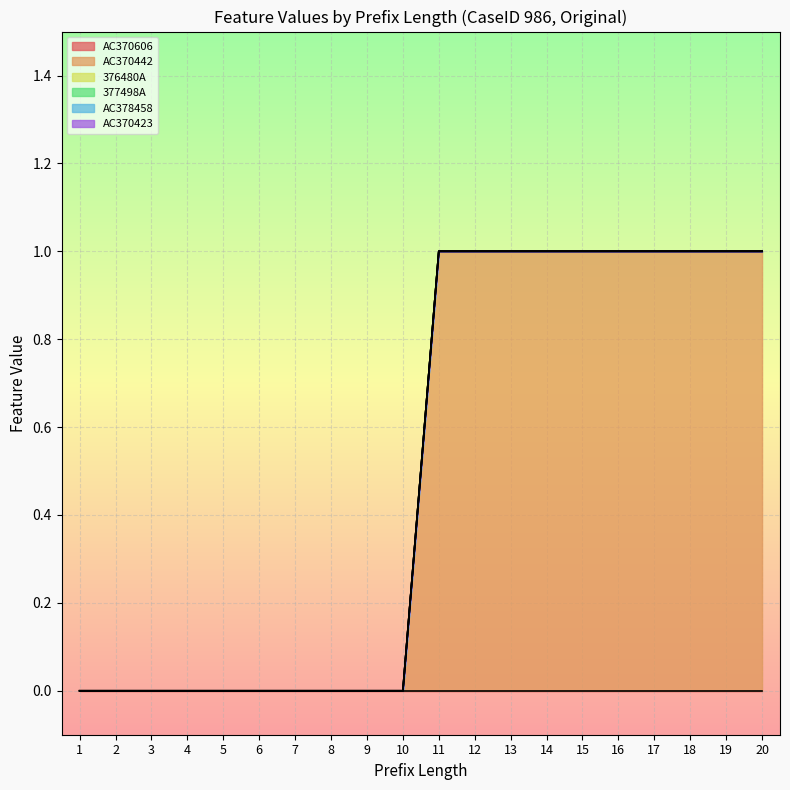

Rank the categories by AC370442 value from lowest to highest.

1, 2, 3, 4, 5, 6, 7, 8, 9, 10, 11, 12, 13, 14, 15, 16, 17, 18, 19, 20